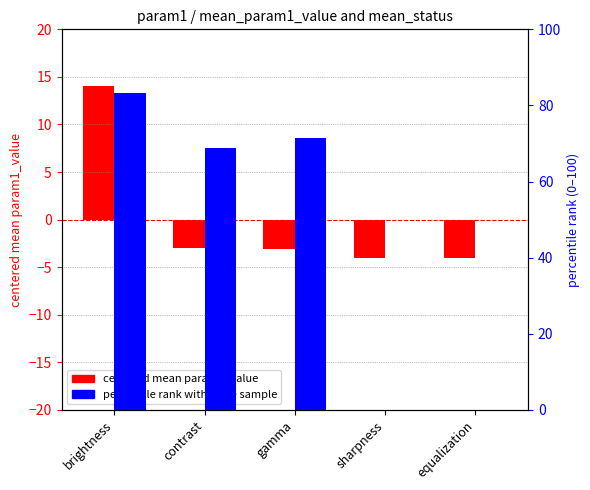

How many values in centered mean param1_value are above zero?

1